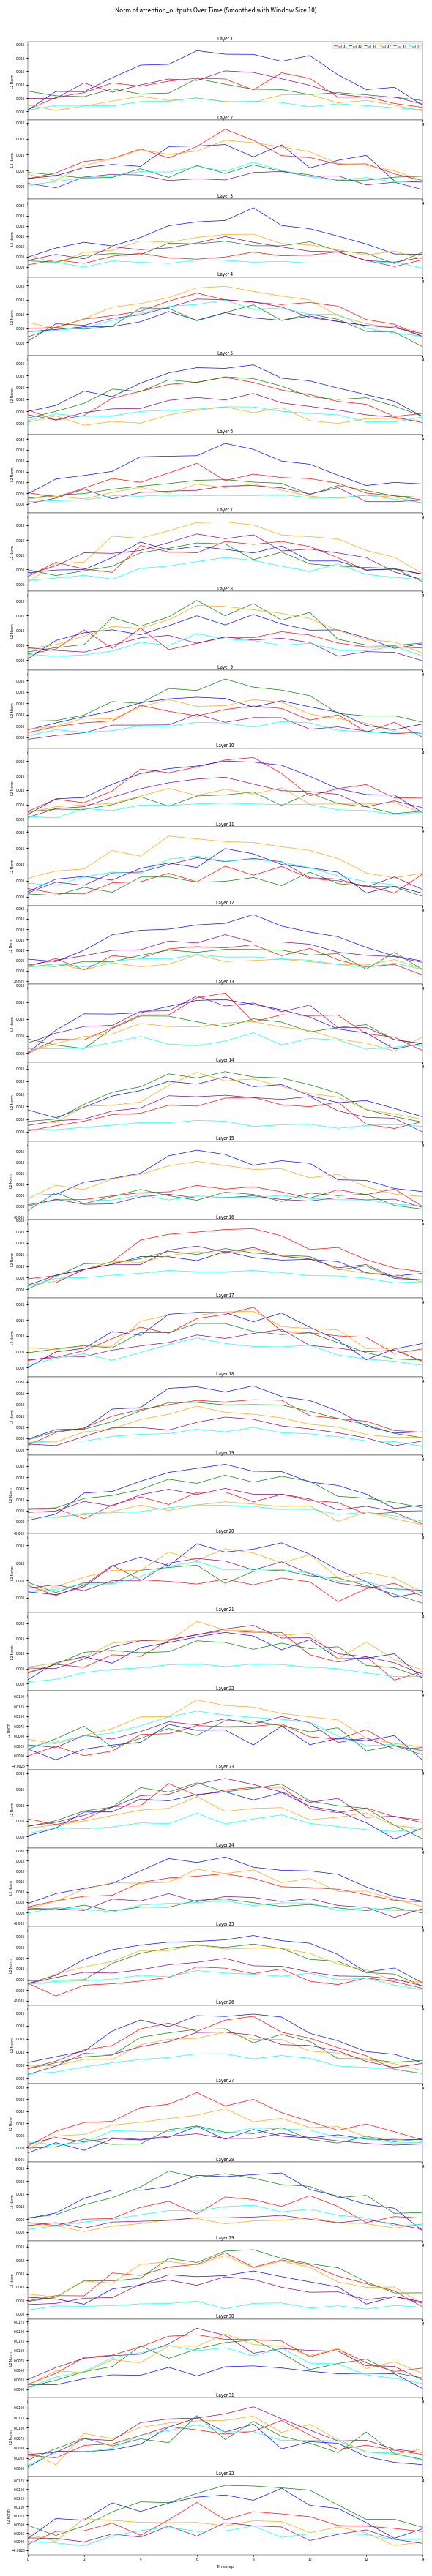

What are all the series names shown in the legend?

col_41, col_42, col_46, col_47, col_43, col_9